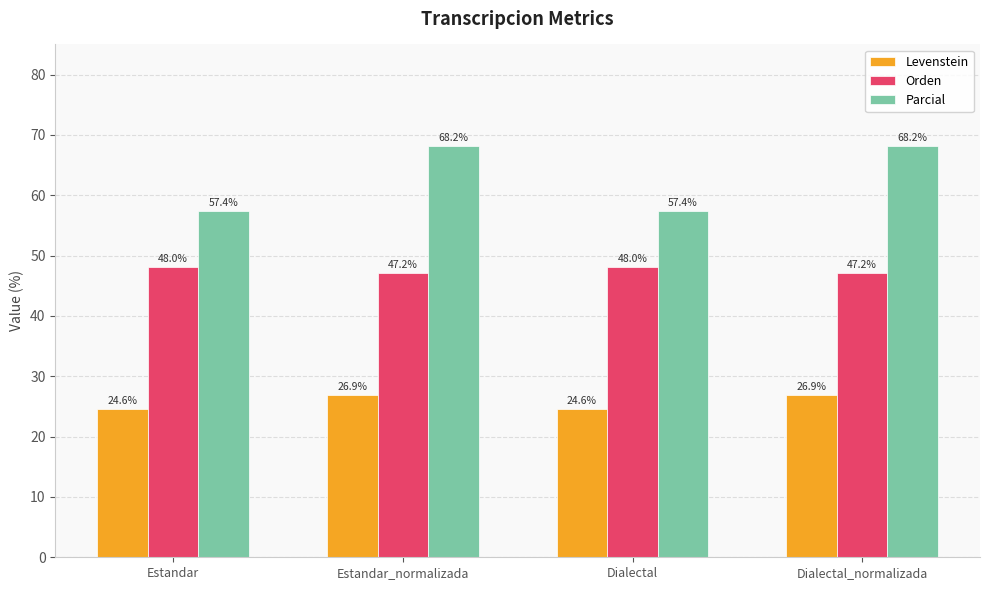

At which label does Levenstein first exceed 26?

Estandar_normalizada